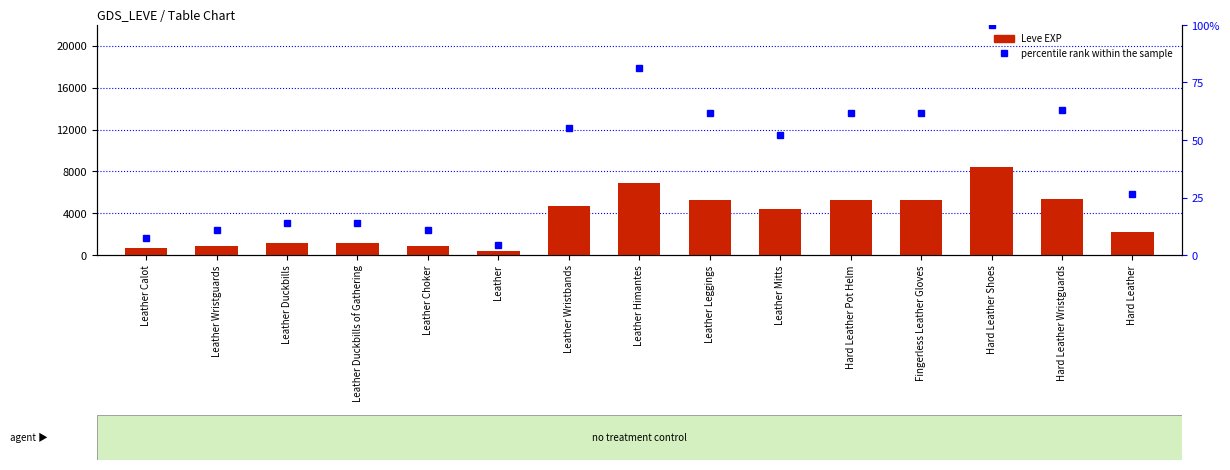

Does the chart contain any negative values?

No